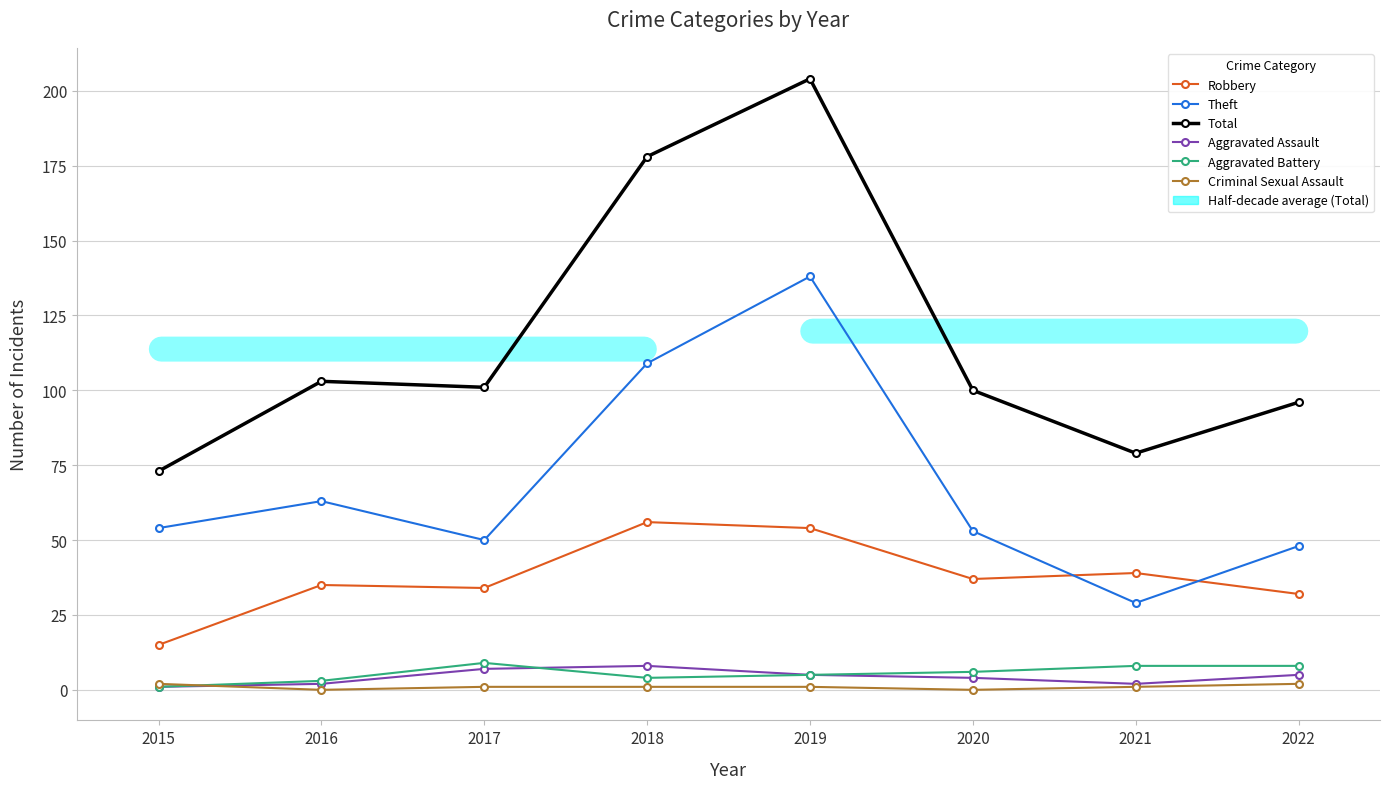

What is the total value across all series at 2017?

202